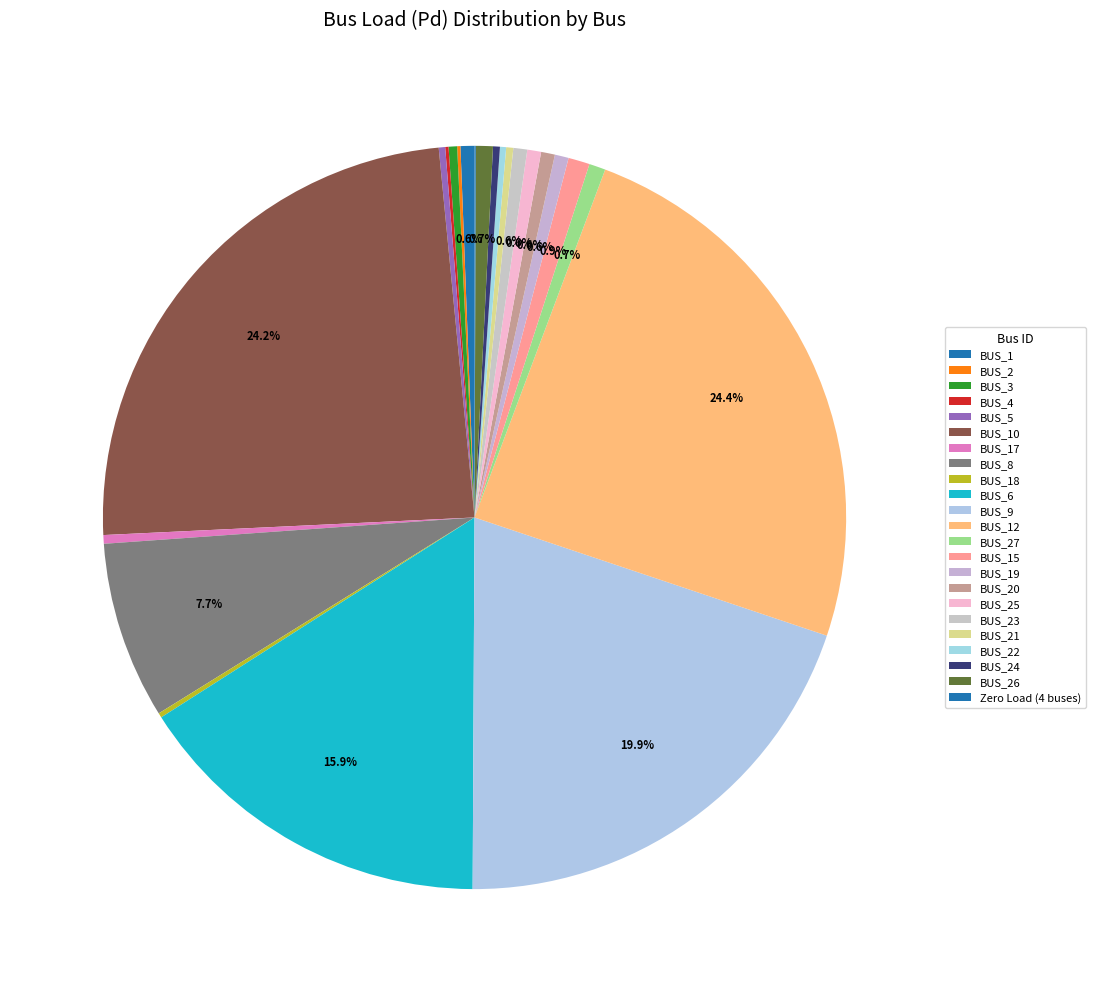

To the nearest percent, what percentage of the pie is BUS_9?

20%